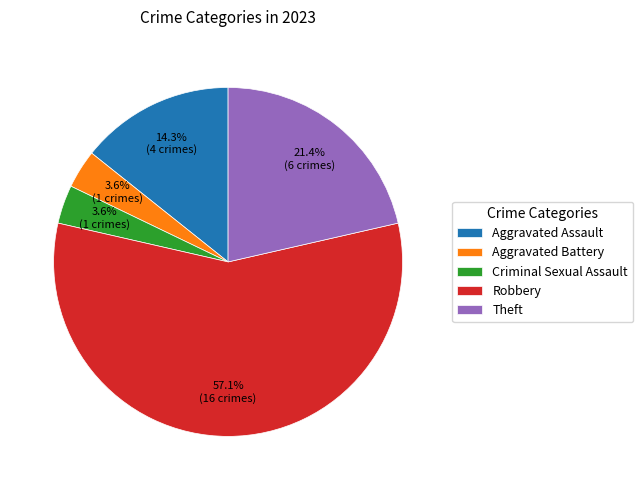

Does Robbery account for over 50% of the chart?

Yes